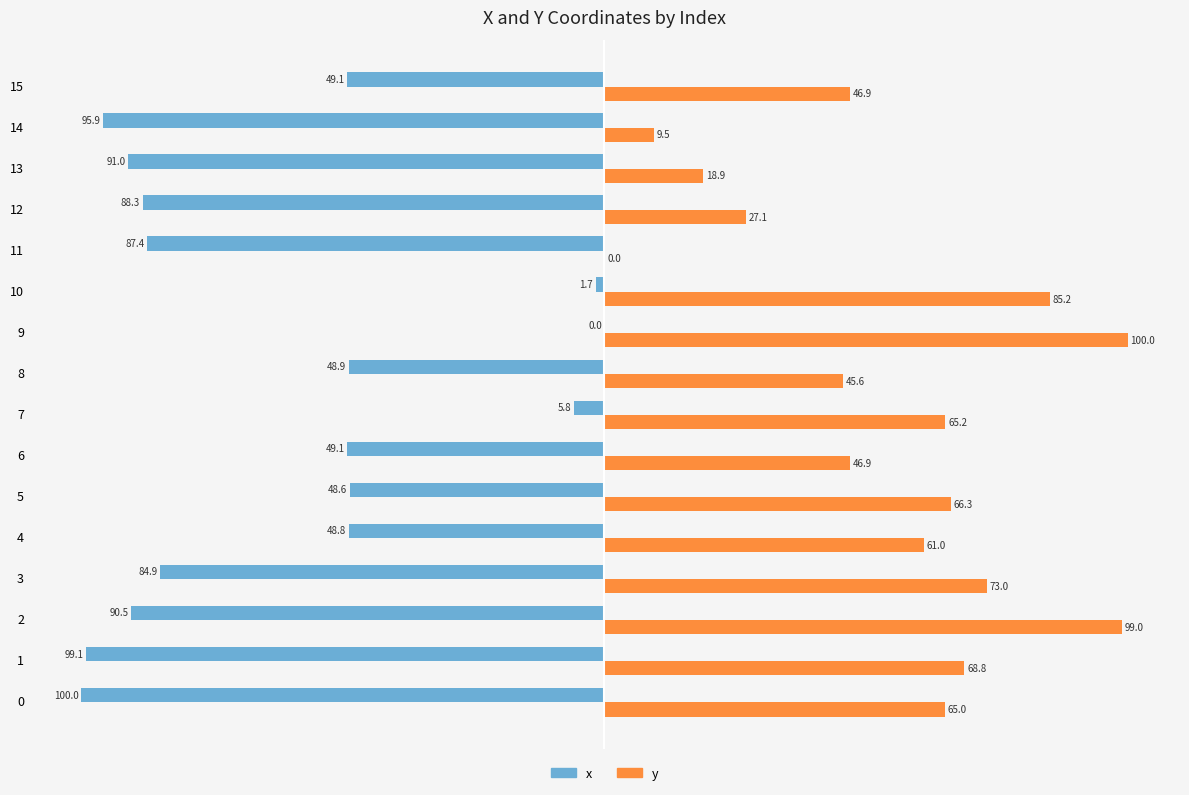

What is the highest value of the y series?

100.0